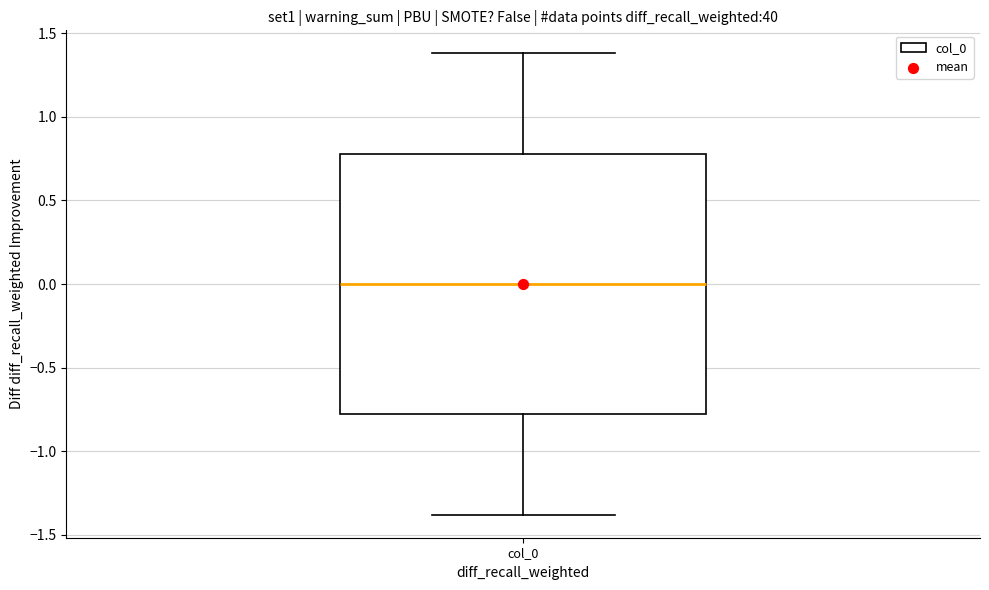

Transcribe this box plot: give where the median line is, the range the box spans, and where the two whiskers end, as read against the y-axis. The values are not printed on the chart, so give them approximately, as read against the axis.

median 0.00, box -0.75 to 0.75, whiskers -1.40 to 1.40